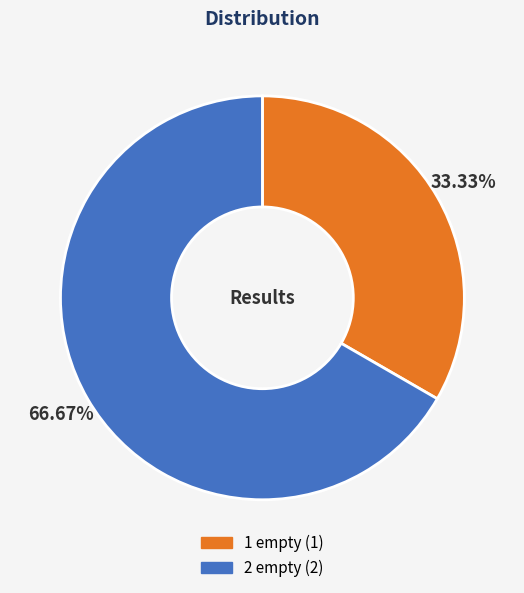

Which category has the biggest portion of the pie?

2 empty